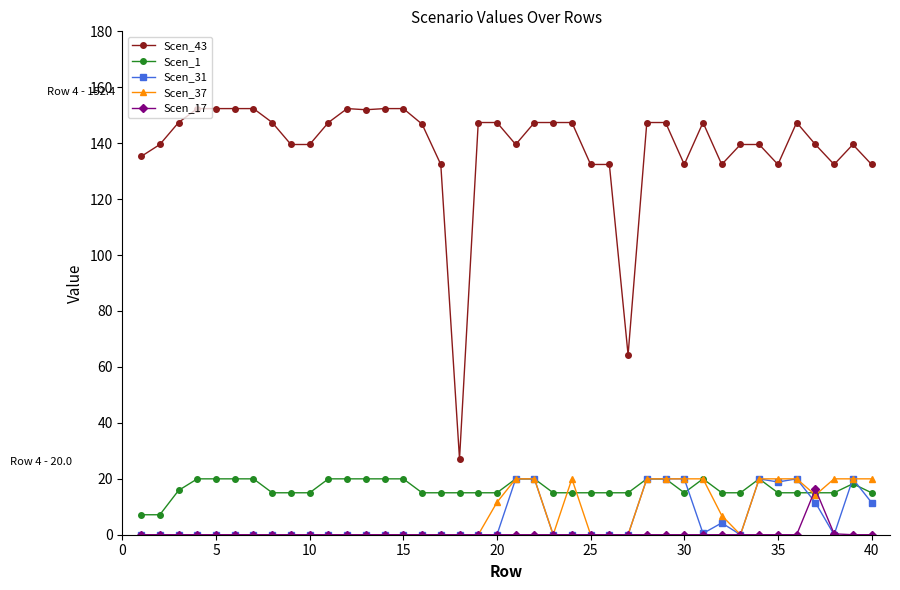

At how many categories does at least one series exceed 88?

38